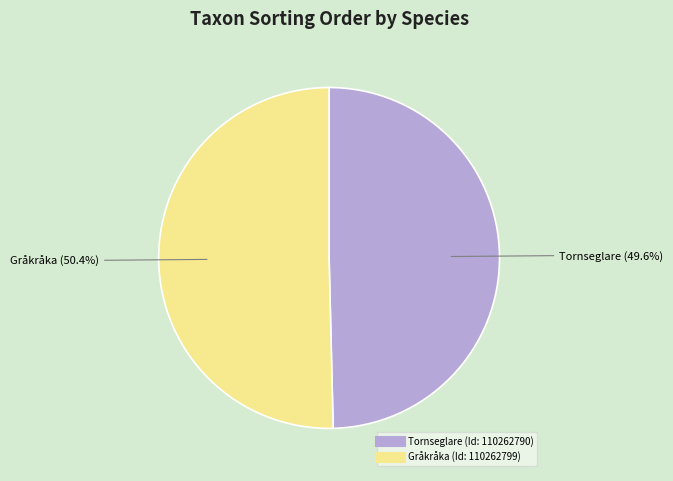

To the nearest percent, what is the difference between the largest and smallest slice percentages?

1%